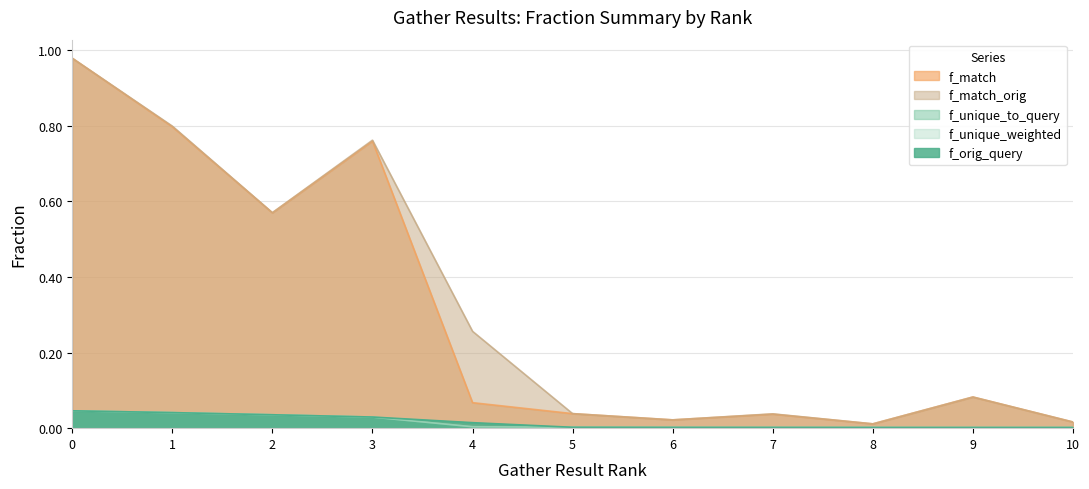

Which has a higher value, 5 or 8?

5